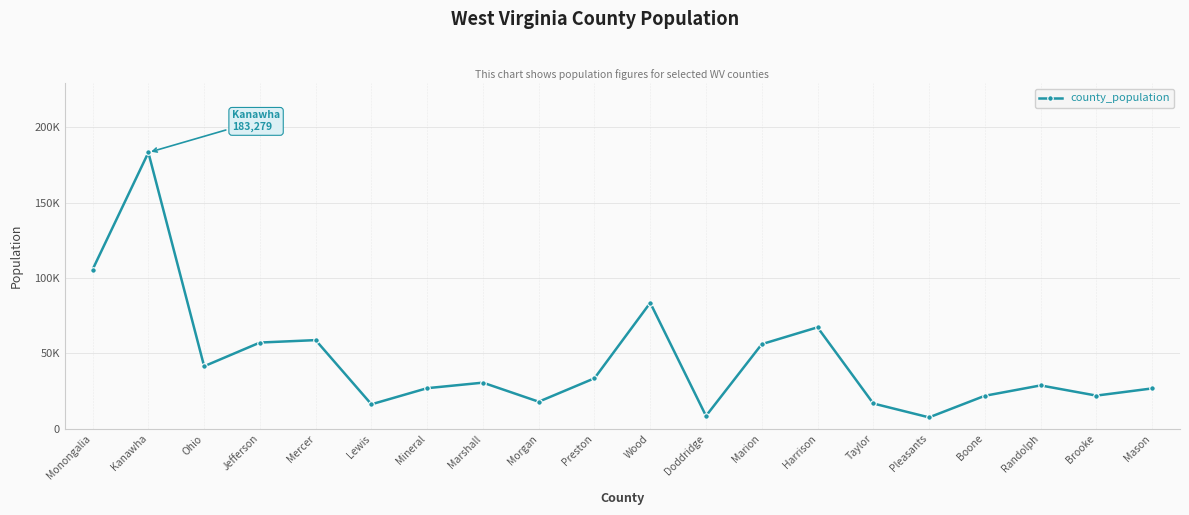

What is the change in value from Ohio to Brooke?

-19472